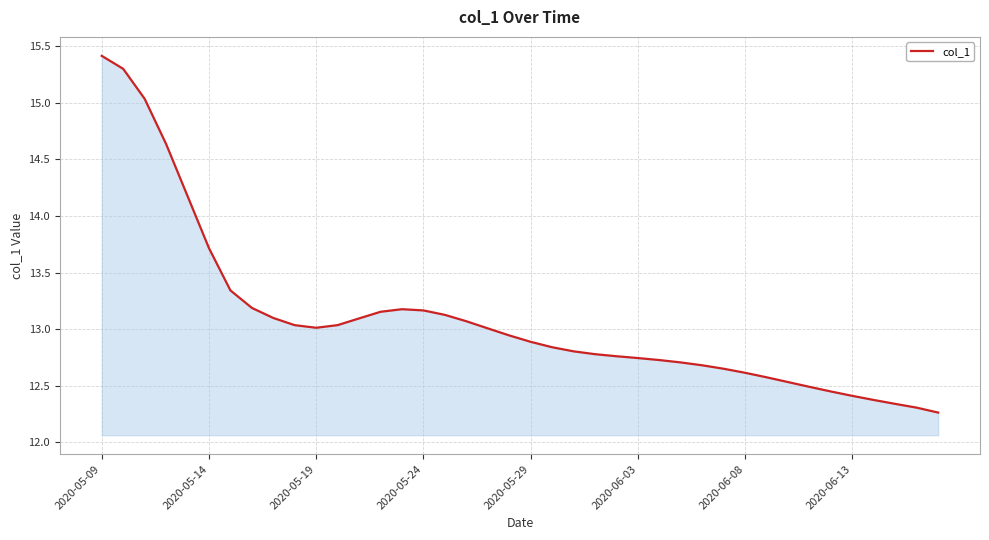

What is the greatest value displayed?

15.4